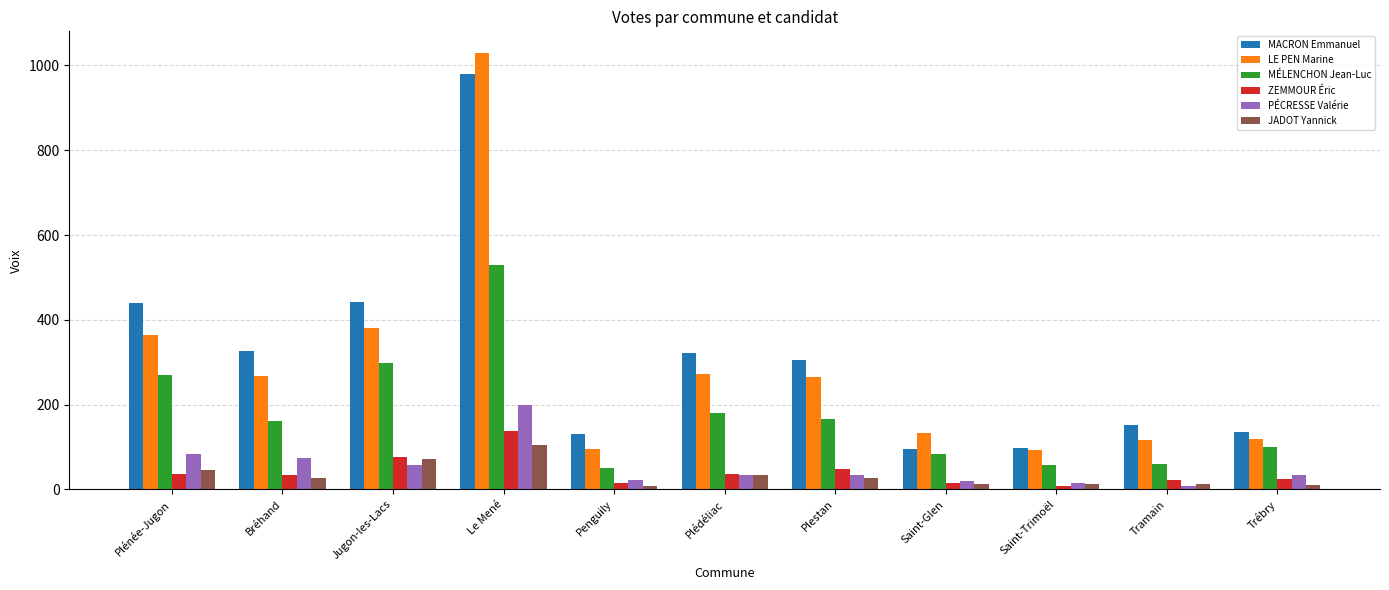

What is the approximate value of MÉLENCHON Jean-Luc at Penguily, to the nearest 10?

50